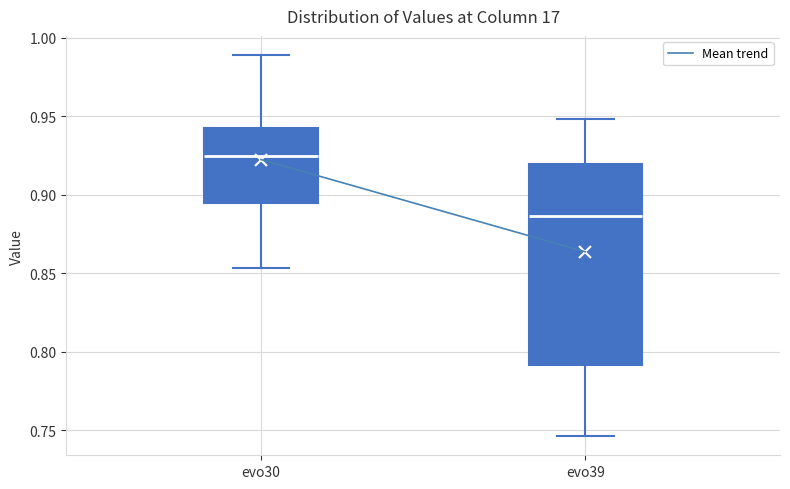

Comparing the boxes themselves (not the whiskers), which one is the tallest?

evo39